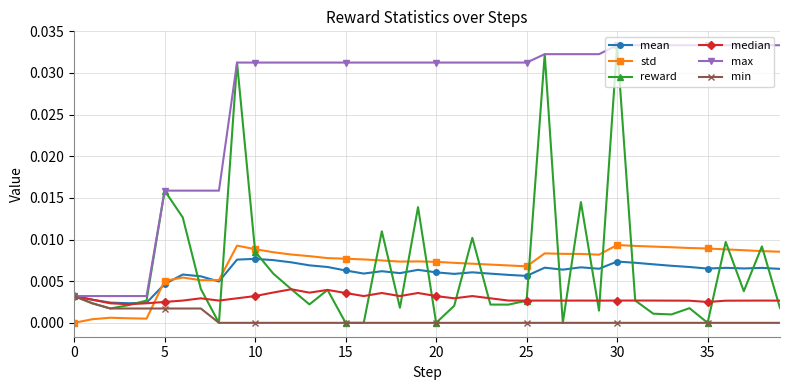

In median, how many points are lower than both neighbors (excluding endpoints)?

10